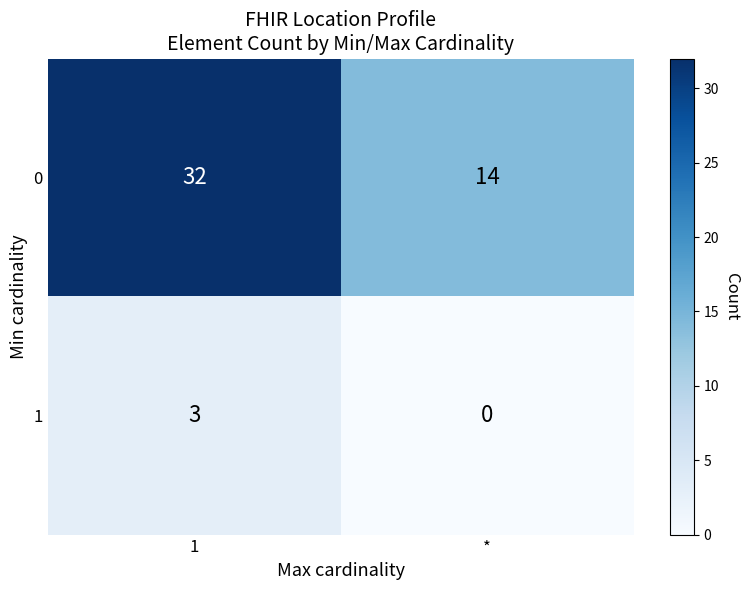

Is the value of 0 at * greater than the value of 1 at 1?

Yes